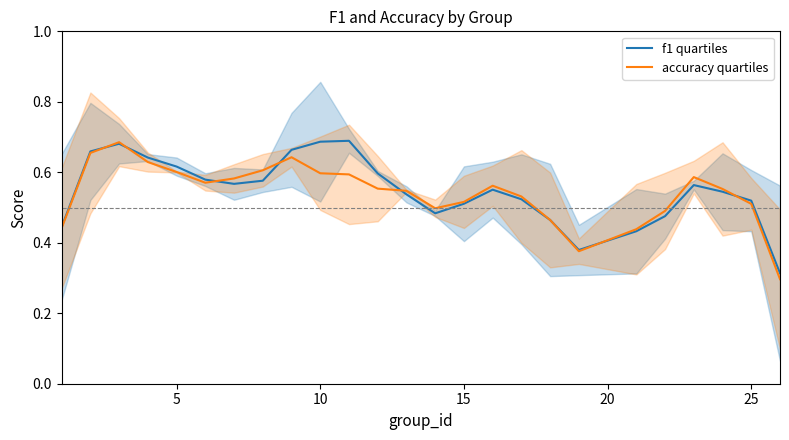

Is it true that f1 quartiles equals 1.2 at 10?

False